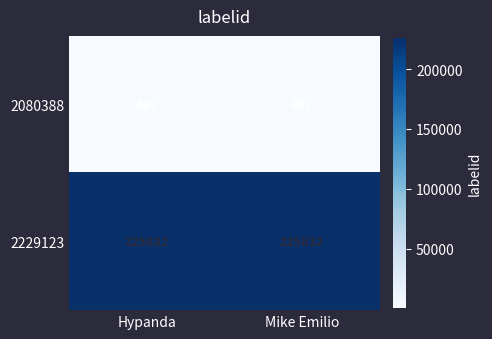

What is the sum of all 2229123 values?

451664